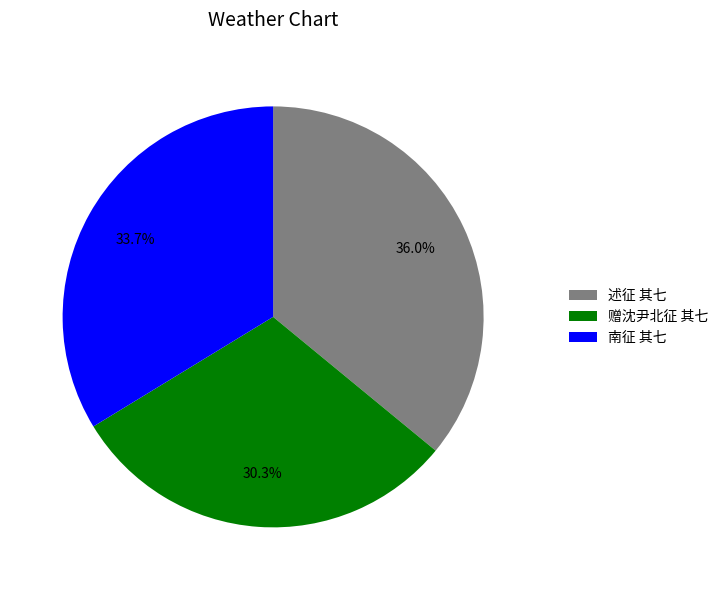

To the nearest percent, what percentage of the pie is 赠沈尹北征 其七?

30%